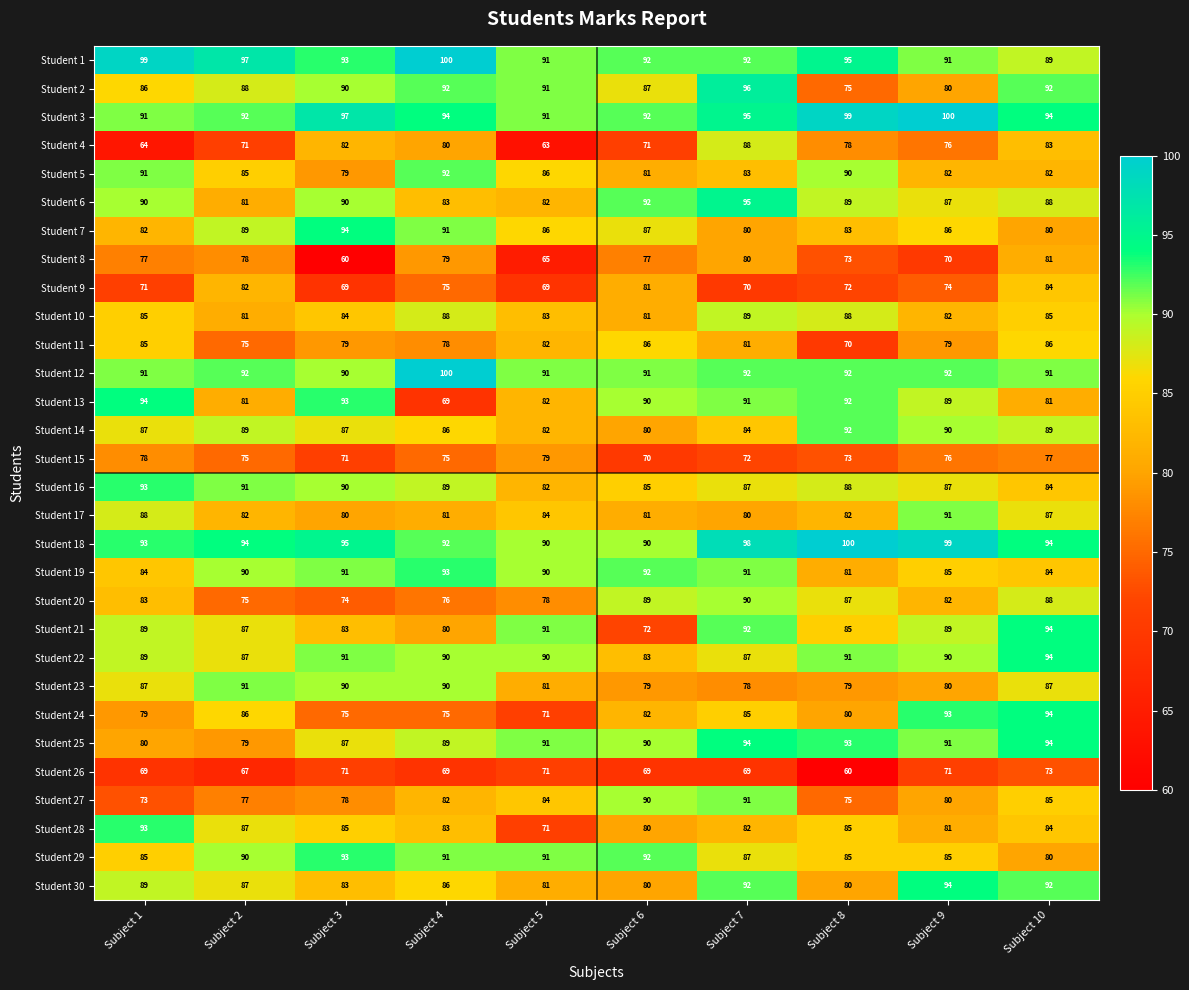

The value of Student 17 at Subject 8 is 144. True or false?

False